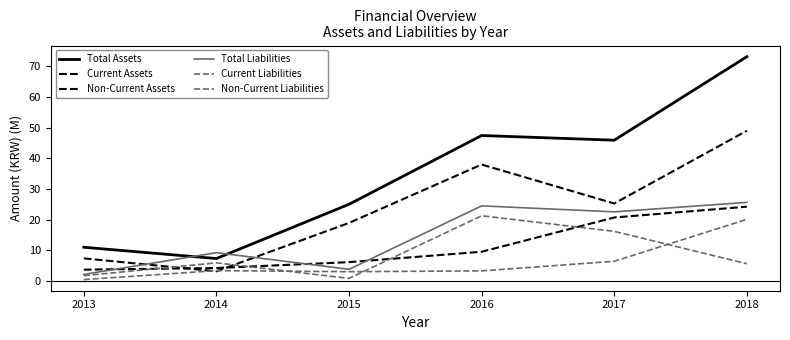

How many lines are shown in the chart?

6